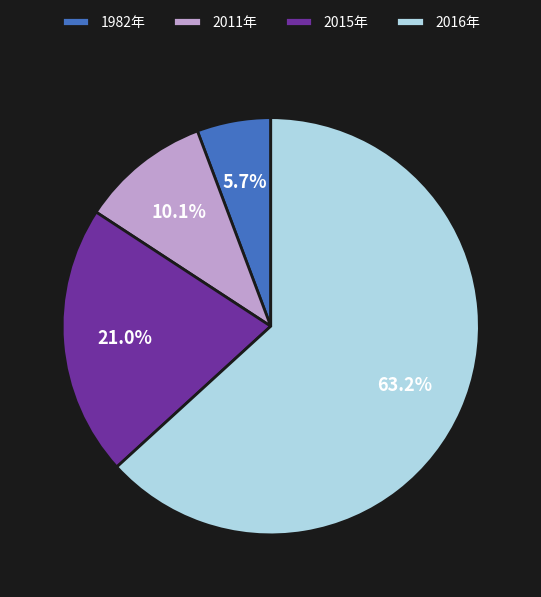

Which category has the biggest portion of the pie?

2016年